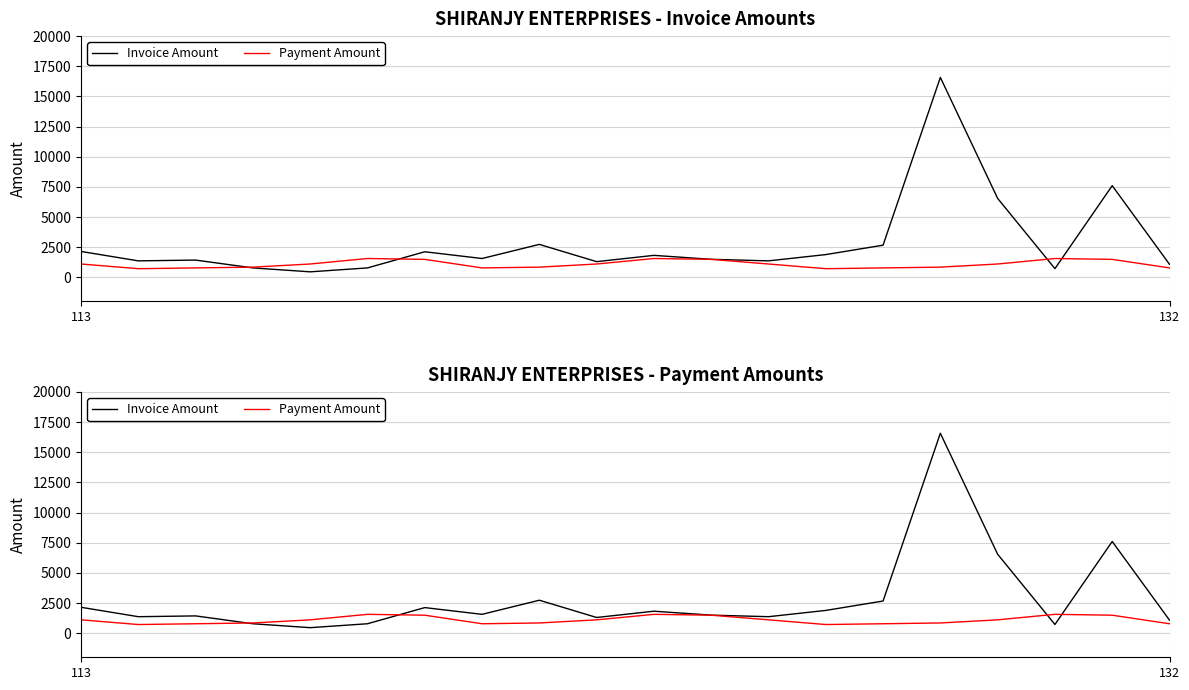

True or false: Invoice Amount has a value of 2730.0 at 8.

True